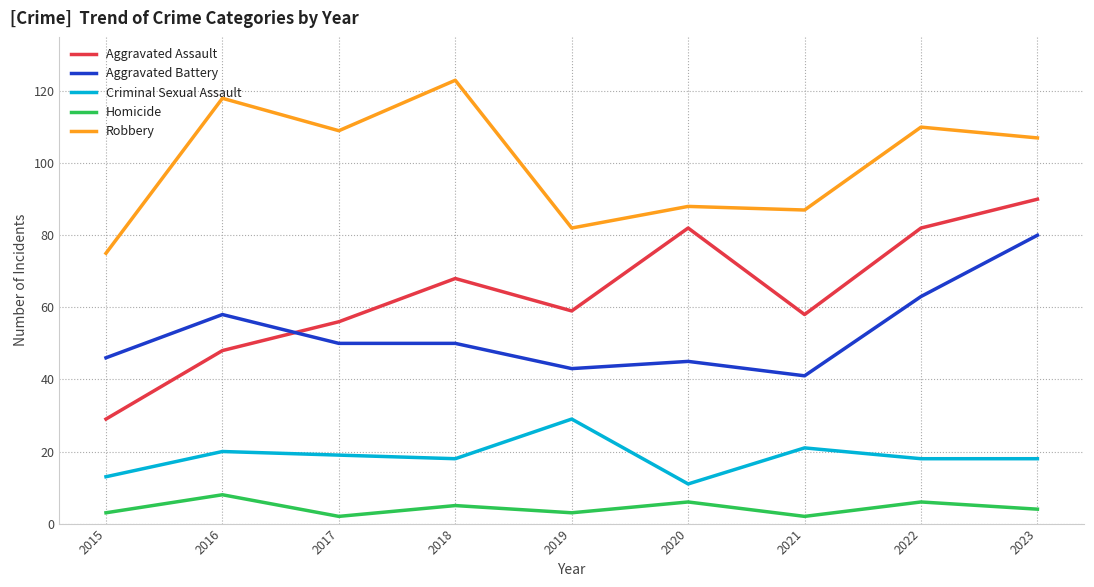

What is the difference between the maximum and minimum values in the Criminal Sexual Assault series?

18